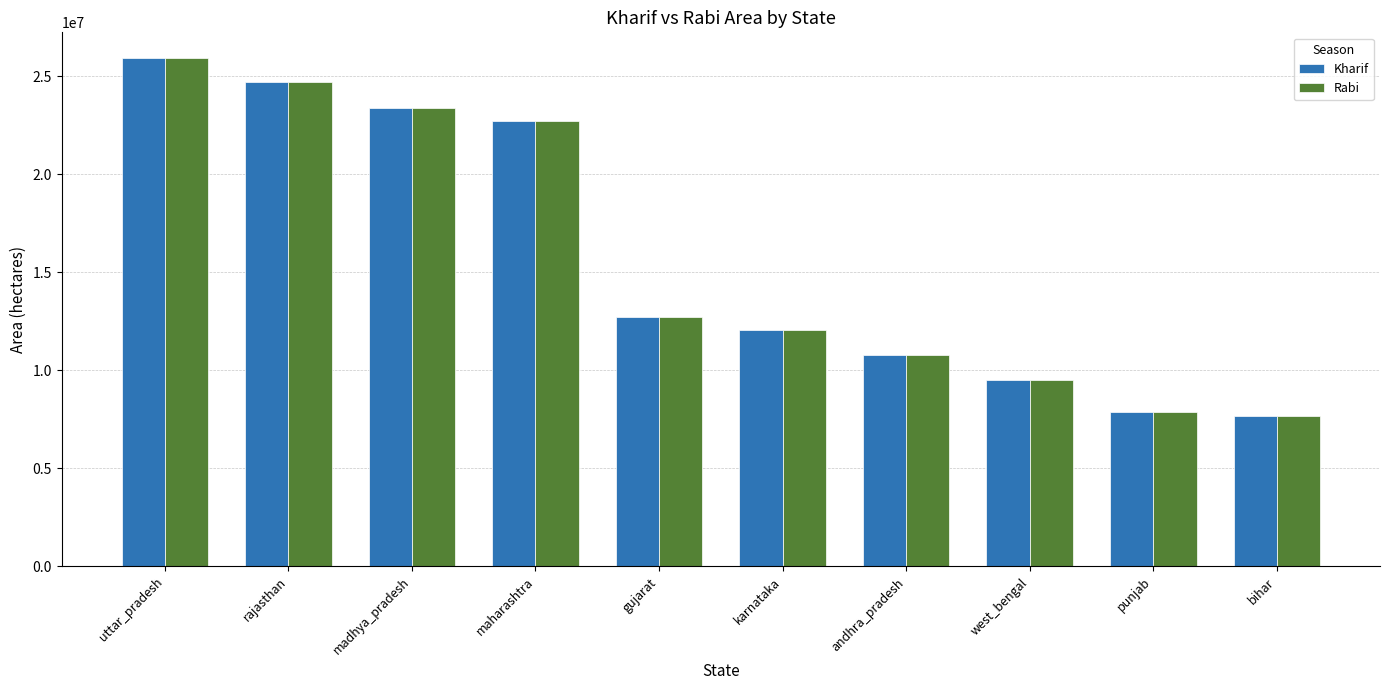

What is the maximum value shown in the chart?

25950750